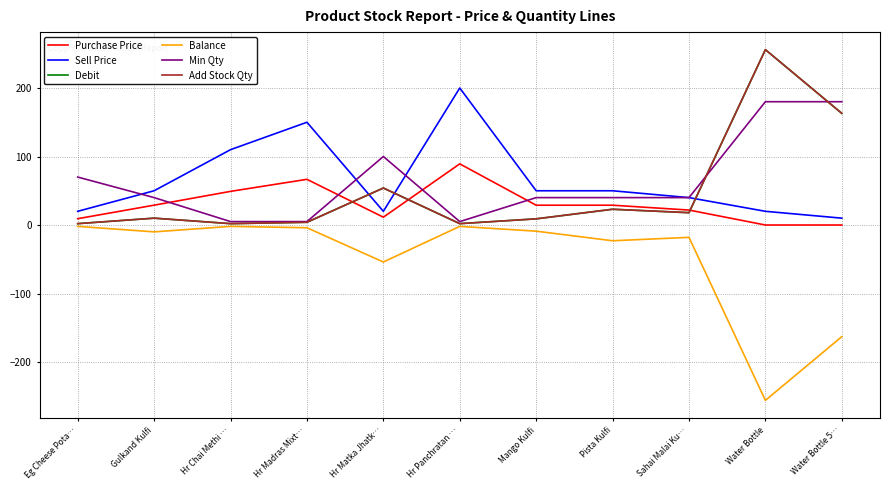

Does the chart display data point markers on the line(s)?

No